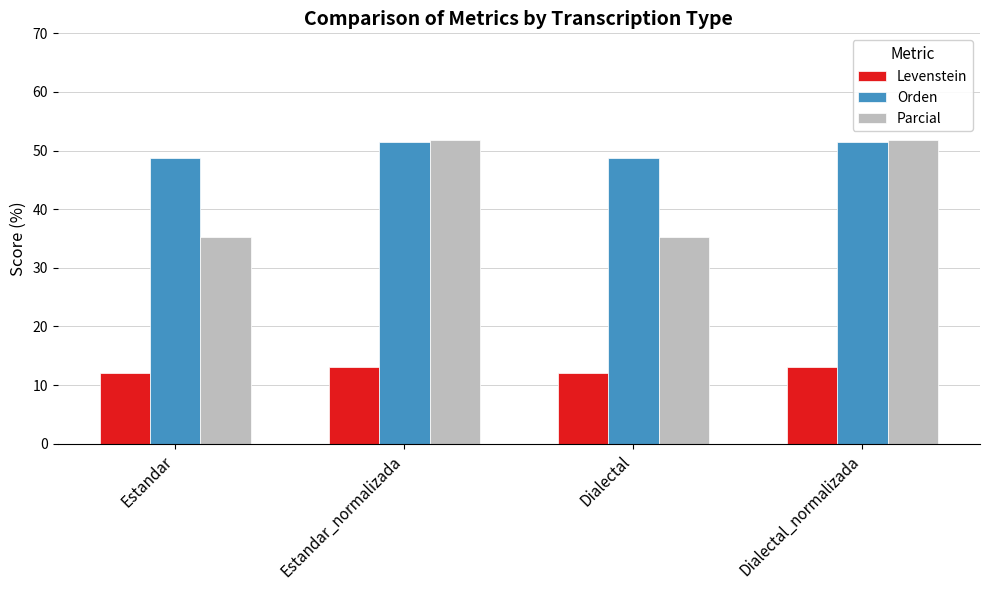

True or false: Orden has a value of 51.4 at Dialectal_normalizada.

True